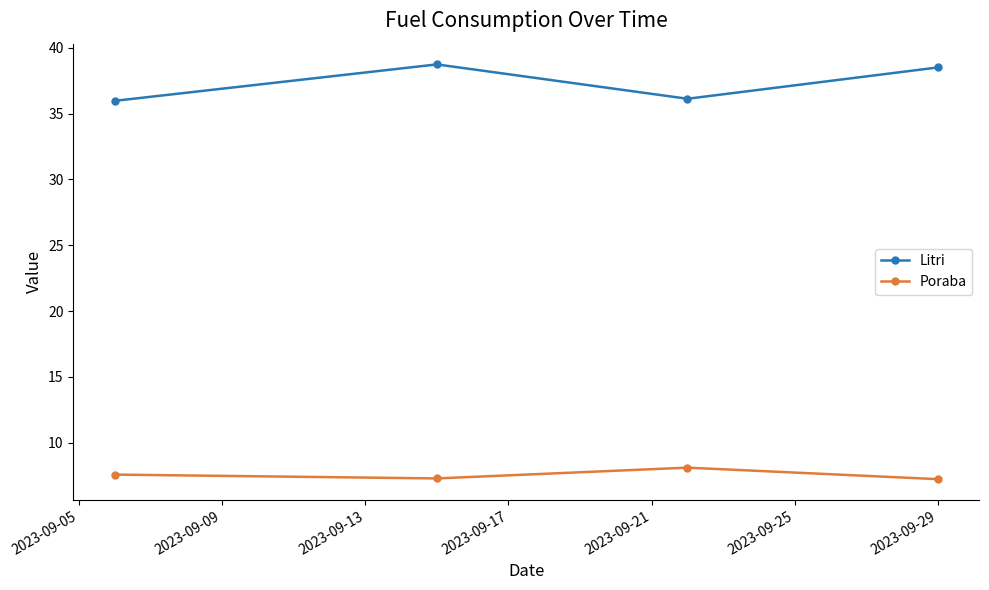

What is the value of the Litri point at the 4th from the left?

38.5